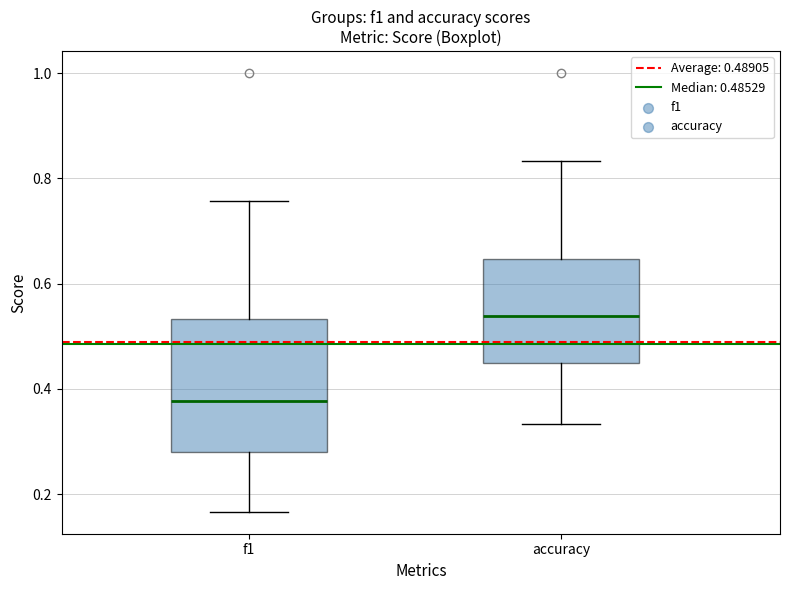

Comparing the boxes themselves (not the whiskers), which one is the tallest?

f1